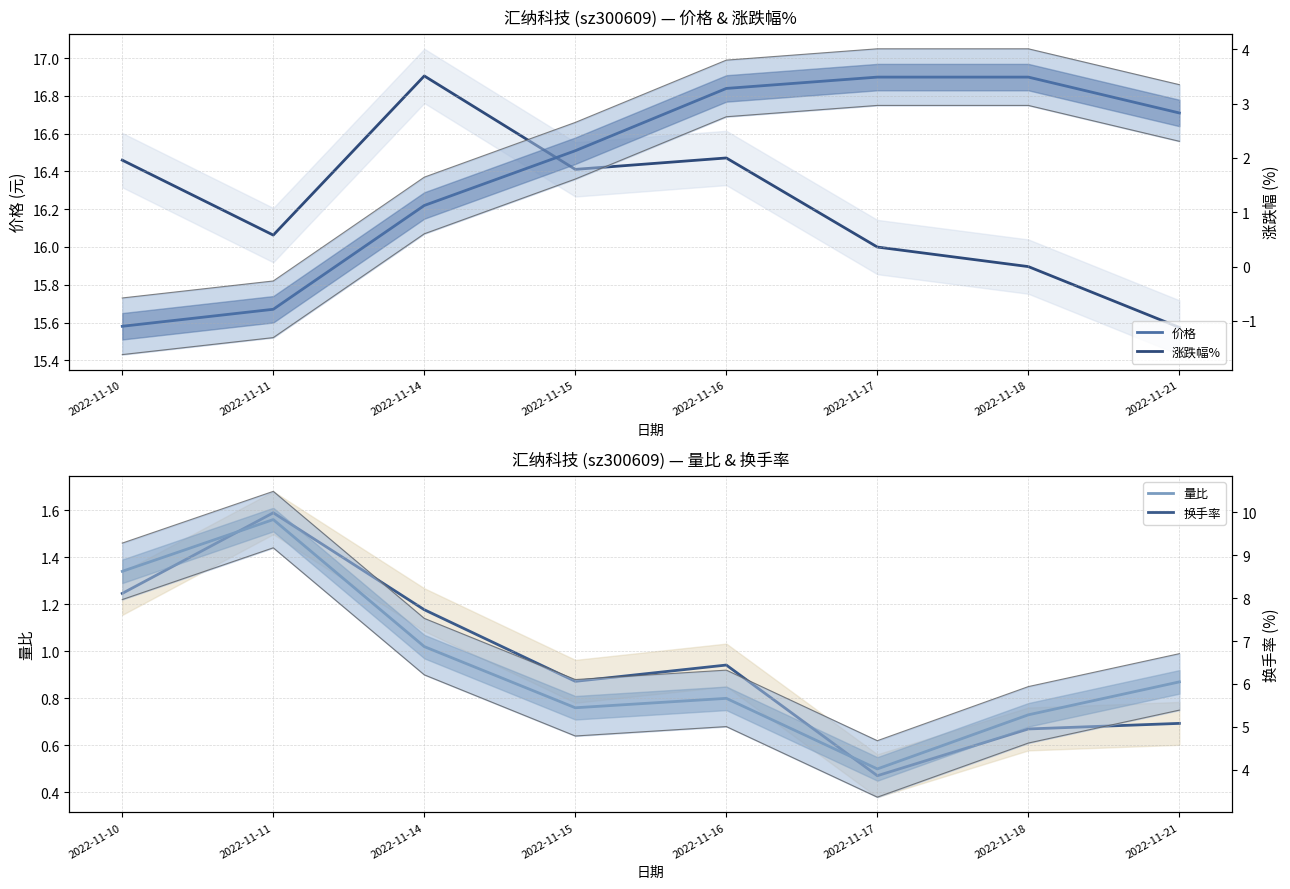

True or false: 量比 has a value of 1.1 at 2022-11-16.

False